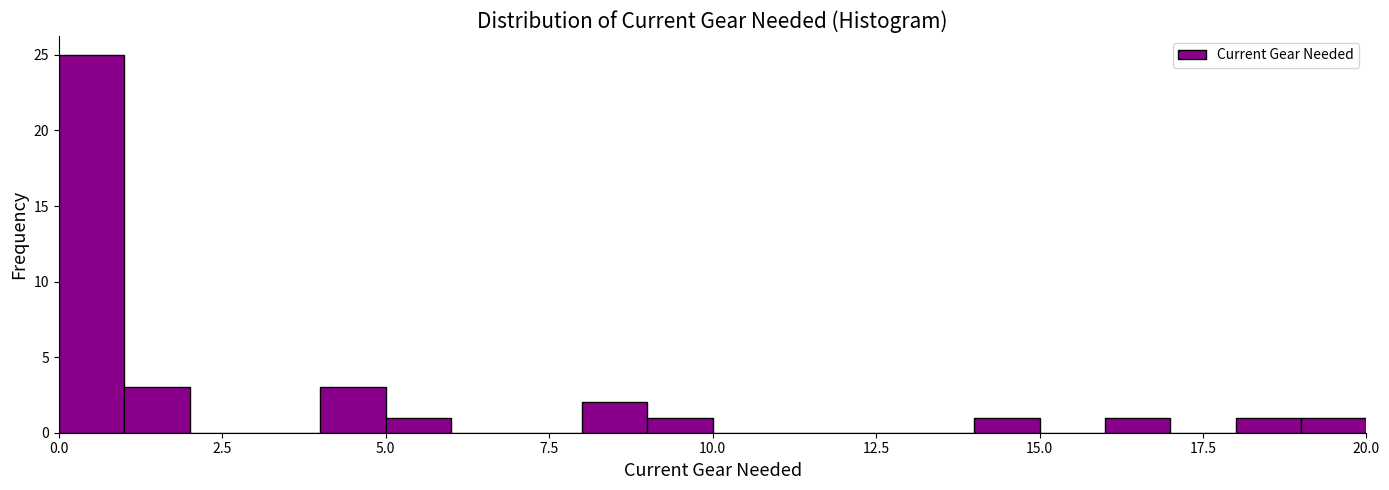

Around what value on the x-axis is the tallest bar? Give the approximate position of its centre, as read against the axis.

0.5